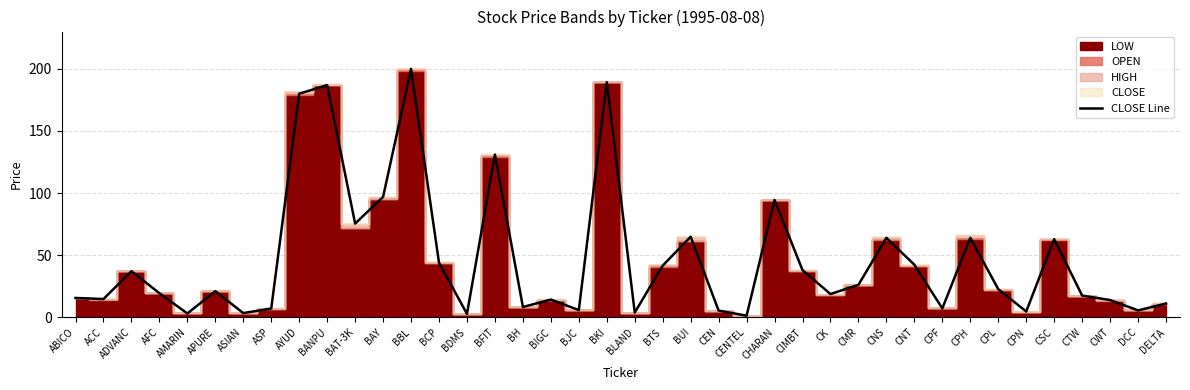

Reading right to left, transcribe all the data shown in this chart.

DELTA=11.2	DCC=5.7	CWT=14.0	CTW=17.6	CSC=63.0	CPN=4.8	CPL=22.8	CPH=64.0	CPF=7.2	CNT=42.4	CNS=64.0	CMR=26.2	CK=18.8	CIMBT=38.1	CHARAN=94.5	CENTEL=1.4	CEN=5.5	BUI=64.9	BTS=41.7	BLAND=3.9	BKI=189.3	BJC=5.9	BIGC=14.4	BH=8.4	BFIT=131.0	BDMS=2.8	BCP=44.0	BBL=200.0	BAY=97.0	BAT-3K=75.5	BANPU=186.9	AYUD=180.0	ASP=7.2	ASIAN=3.5	APURE=21.1	AMARIN=3.2	AFC=19.5	ADVANC=37.2	ACC=14.8	ABICO=15.7